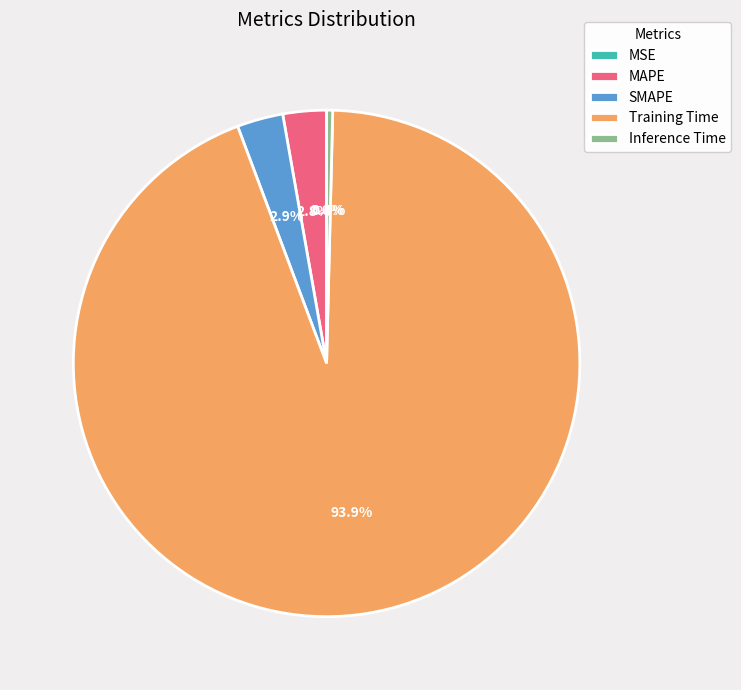

Combined, do MAPE and Inference Time account for over 50%?

No